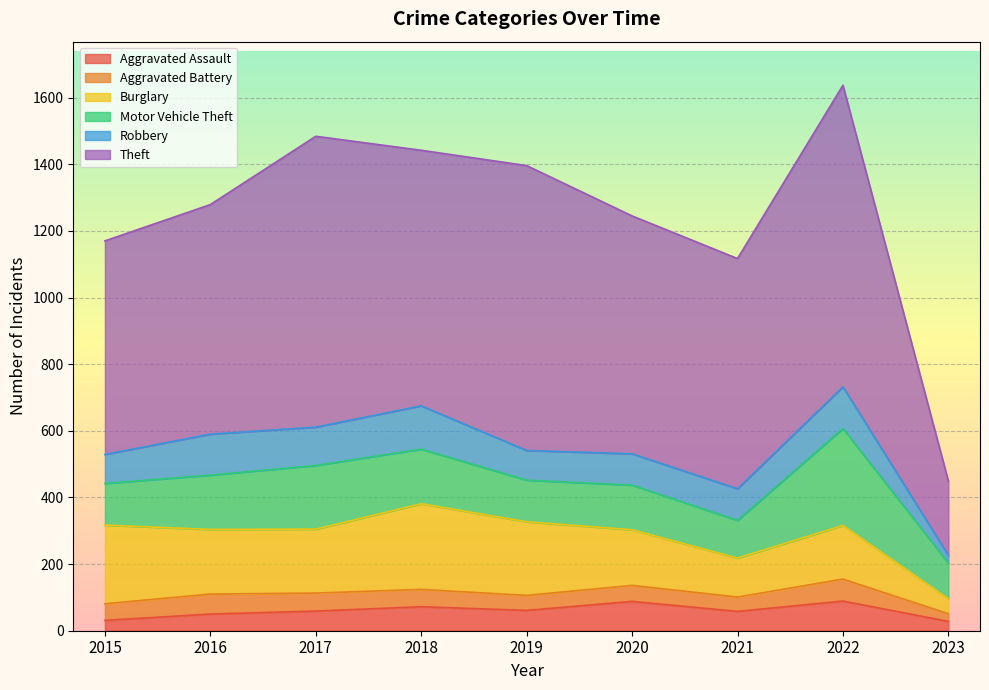

How many series are shown in this chart?

6